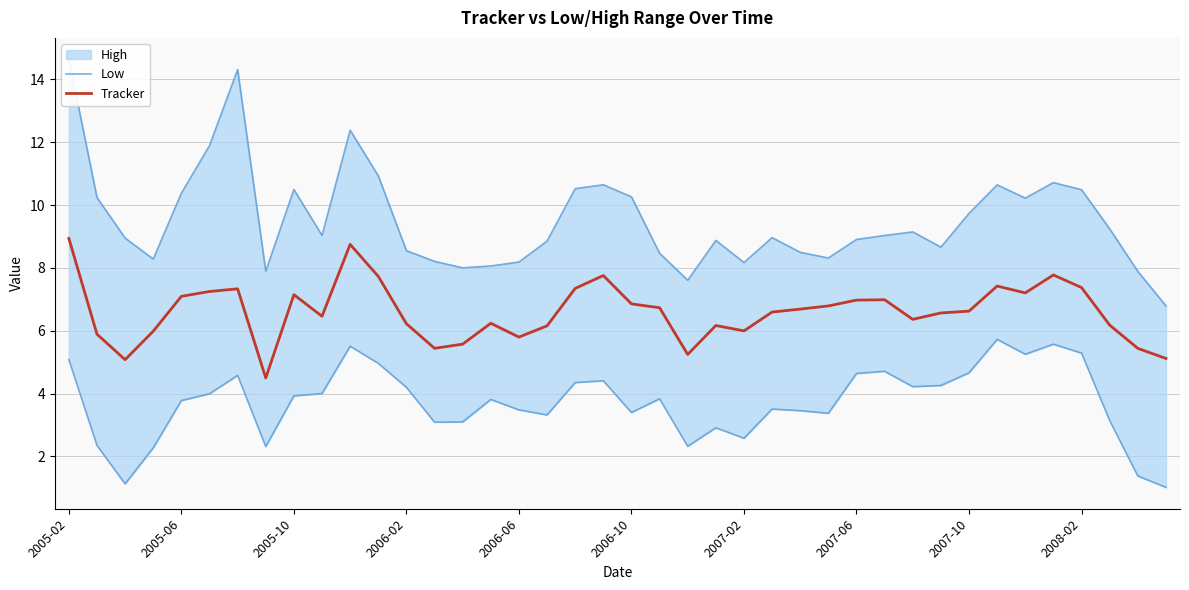

Which series changed the most between 15 and 18?

Tracker